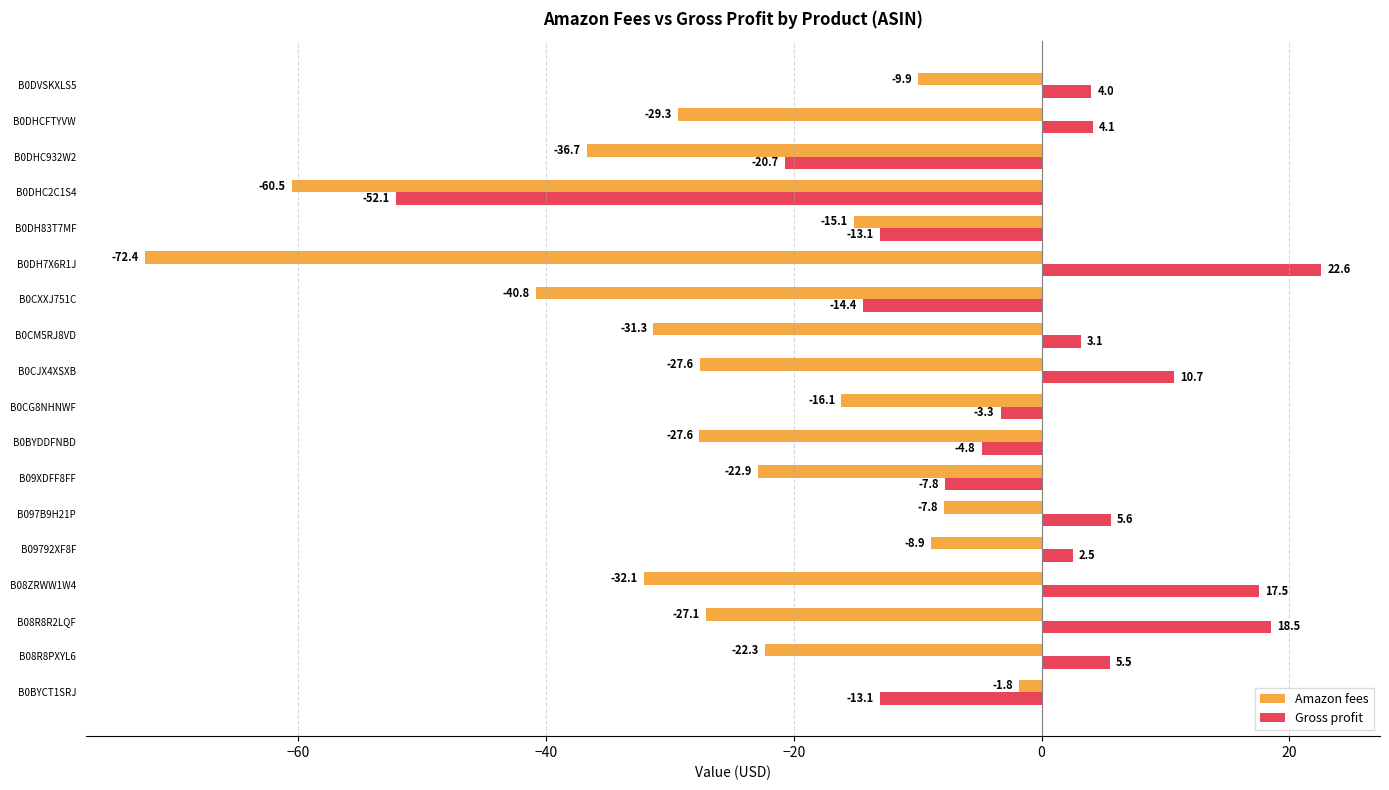

What is the approximate value of Amazon fees at B09XDFF8FF?

-22.9